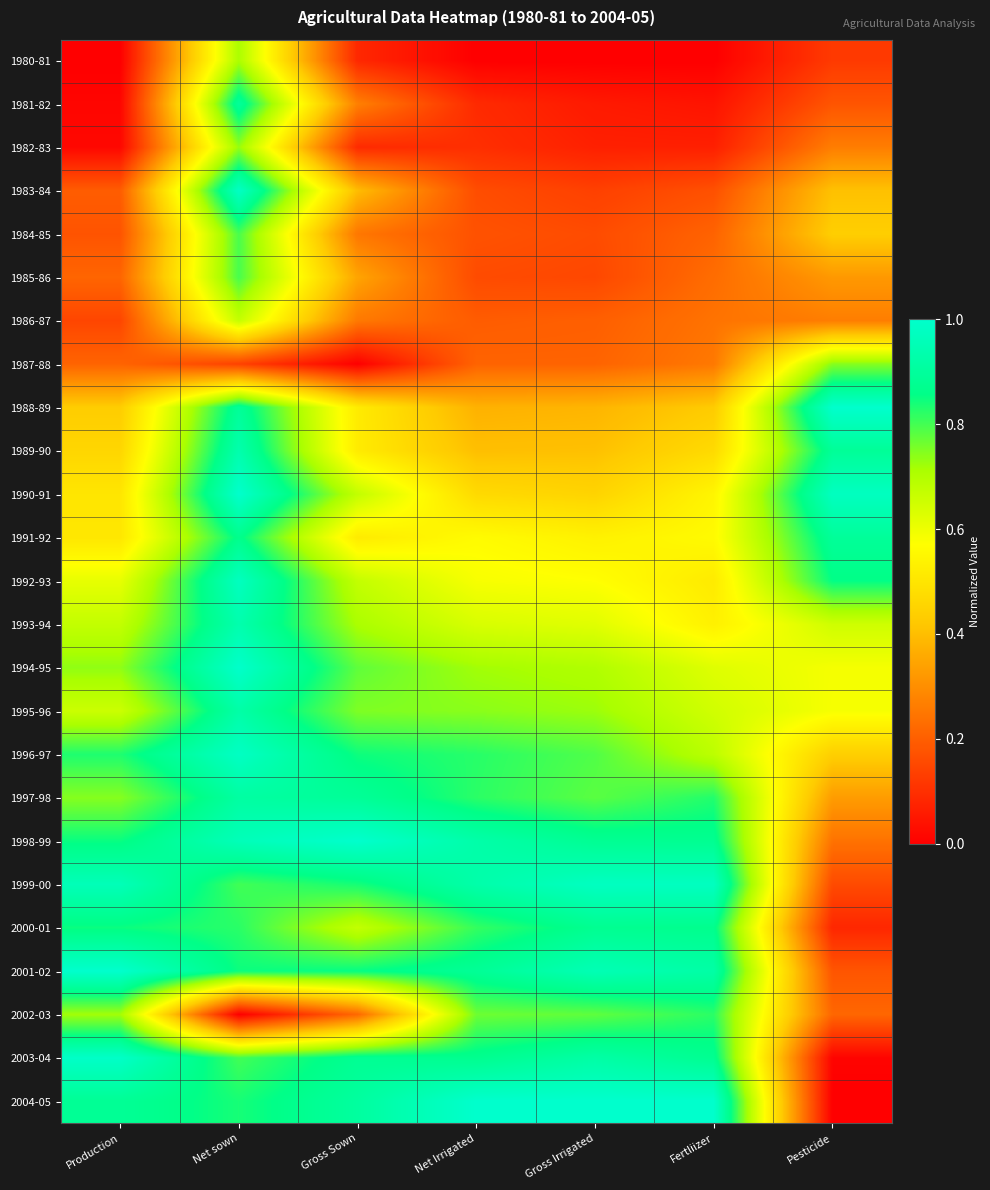

Rank the series by their maximum value, from highest to lowest.

1988-89, 1990-91, 1998-99, 2001-02, 2004-05, 1994-95, 2003-04, 1983-84, 1996-97, 1999-00, 1992-93, 1989-90, 1993-94, 1995-96, 1997-98, 1981-82, 1991-92, 2000-01, 2002-03, 1985-86, 1984-85, 1987-88, 1982-83, 1980-81, 1986-87